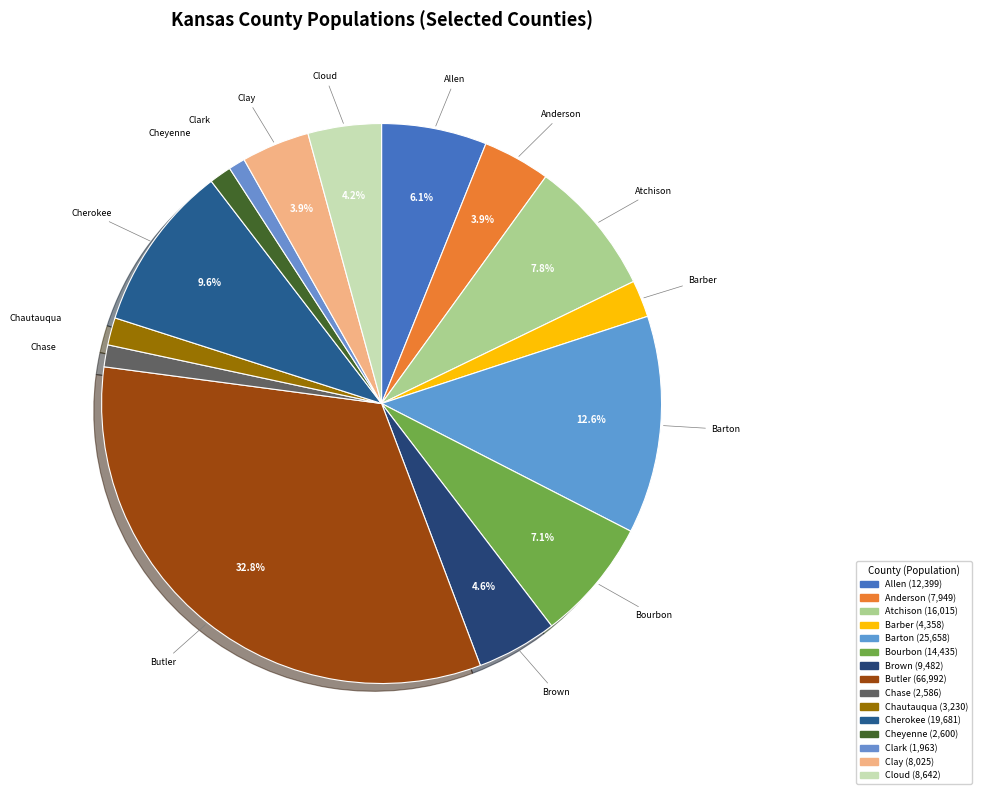

What is the change in value from Brown to Cherokee?

+10199